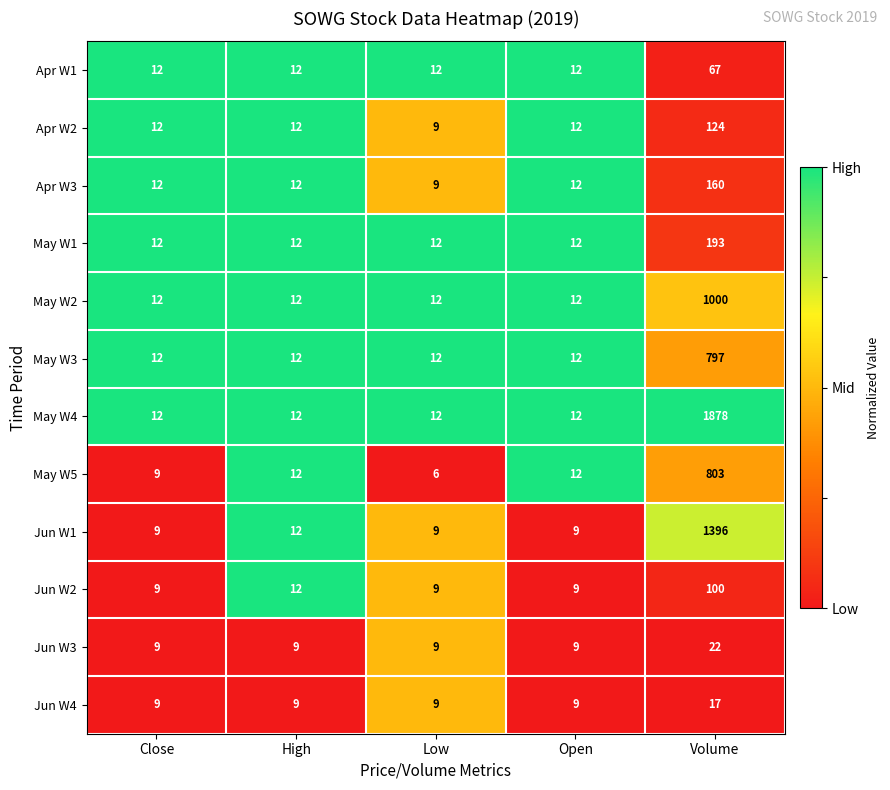

What is the average value of the Jun W4 series?

11